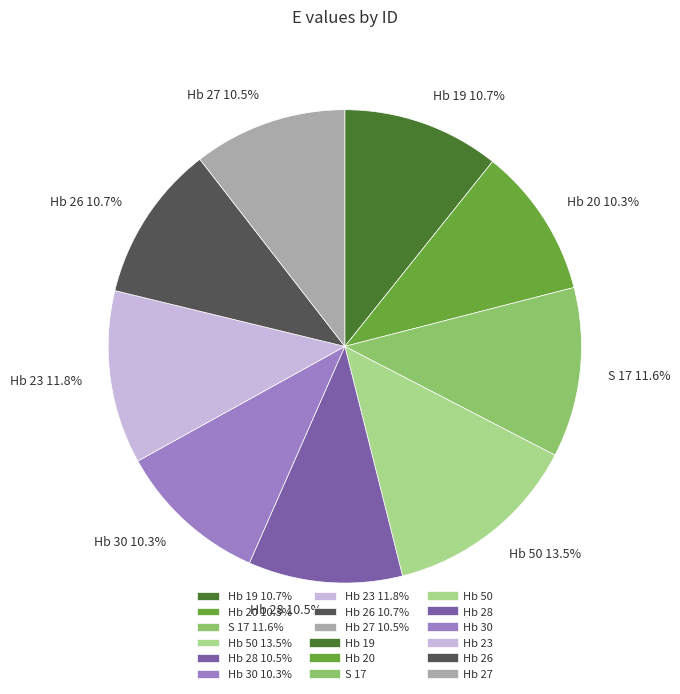

To the nearest percent, what is the combined percentage of Hb 19 and Hb 27?

21%